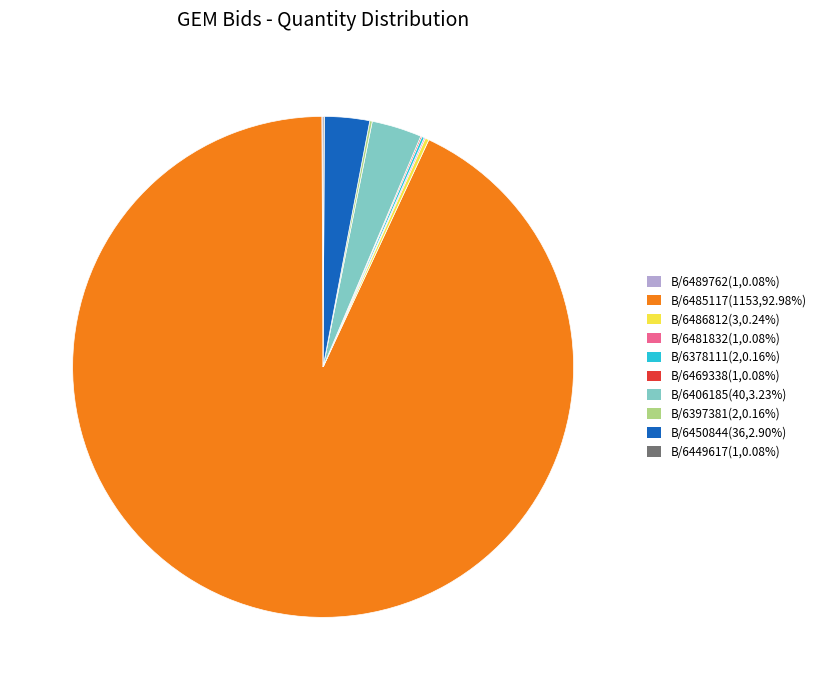

Is there any slice that represents more than half of the pie?

Yes